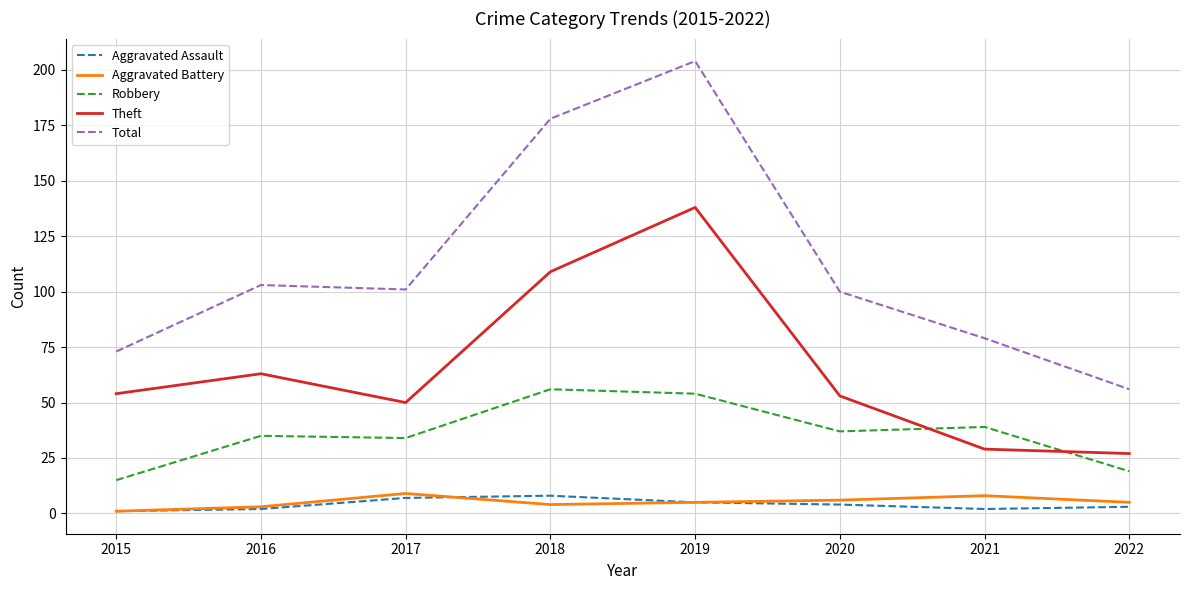

Reading left to right, list all the values displayed in this chart.

Aggravated Assault: 2015=1	2016=2	2017=7	2018=8	2019=5	2020=4	2021=2	2022=3
Aggravated Battery: 2015=1	2016=3	2017=9	2018=4	2019=5	2020=6	2021=8	2022=5
Robbery: 2015=15	2016=35	2017=34	2018=56	2019=54	2020=37	2021=39	2022=19
Theft: 2015=54	2016=63	2017=50	2018=109	2019=138	2020=53	2021=29	2022=27
Total: 2015=73	2016=103	2017=101	2018=178	2019=204	2020=100	2021=79	2022=56